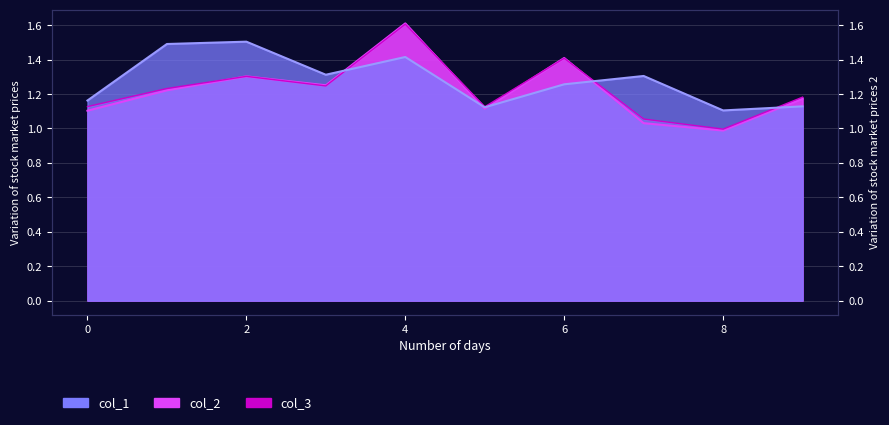

At how many categories does at least one series exceed 1?

10